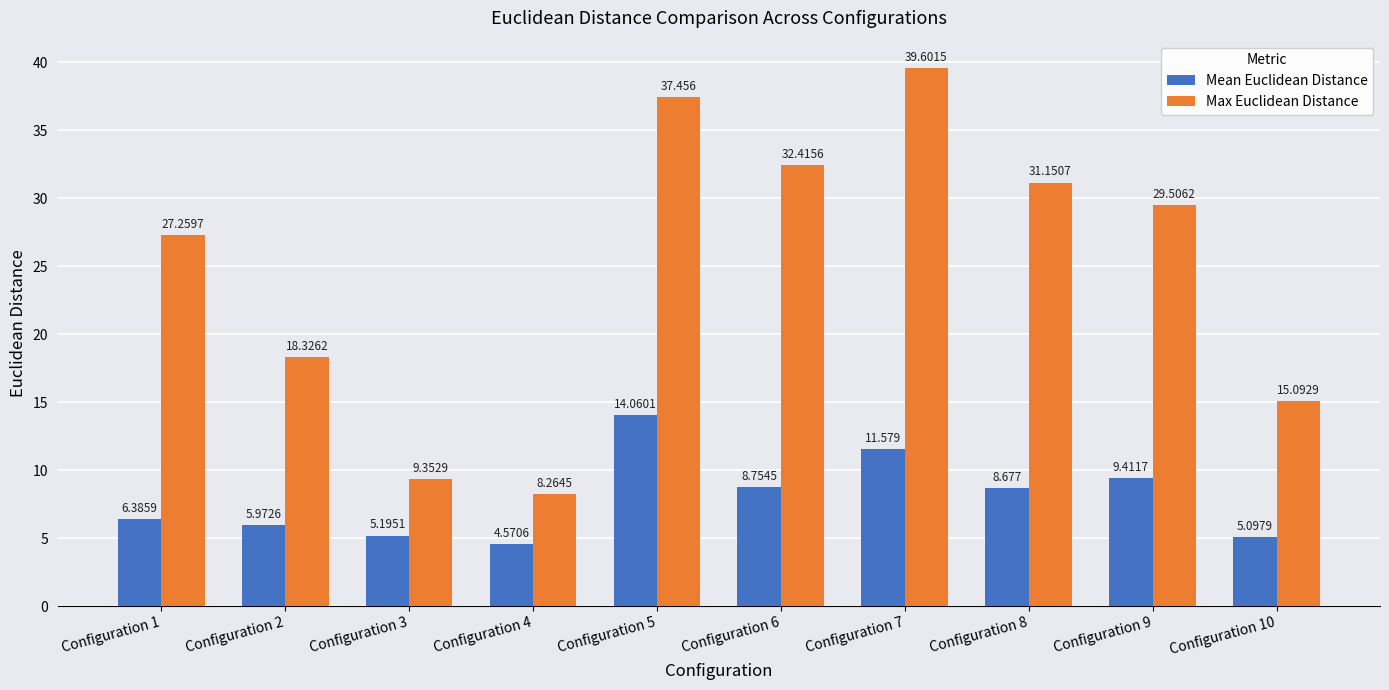

Which series has the largest total across all categories?

Max Euclidean Distance